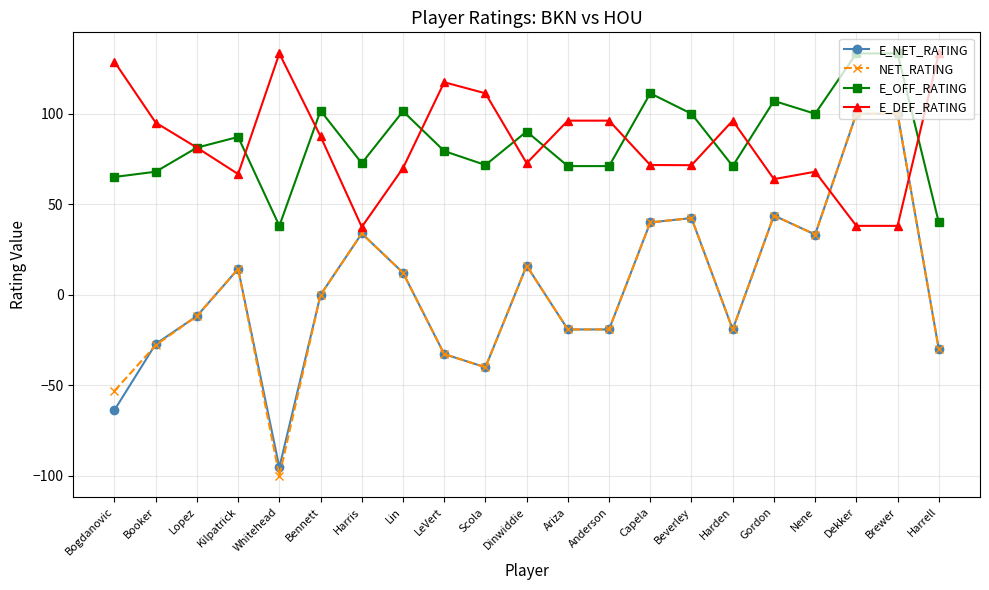

What is the value of the NET_RATING point at the 11th from the left?

16.1